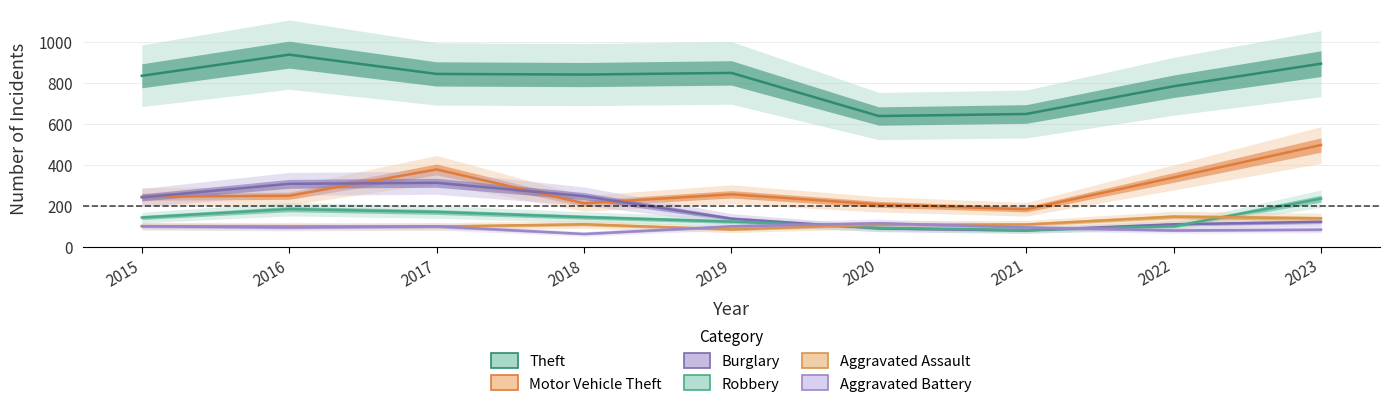

How many times do Aggravated Battery and Aggravated Assault cross each other?

4